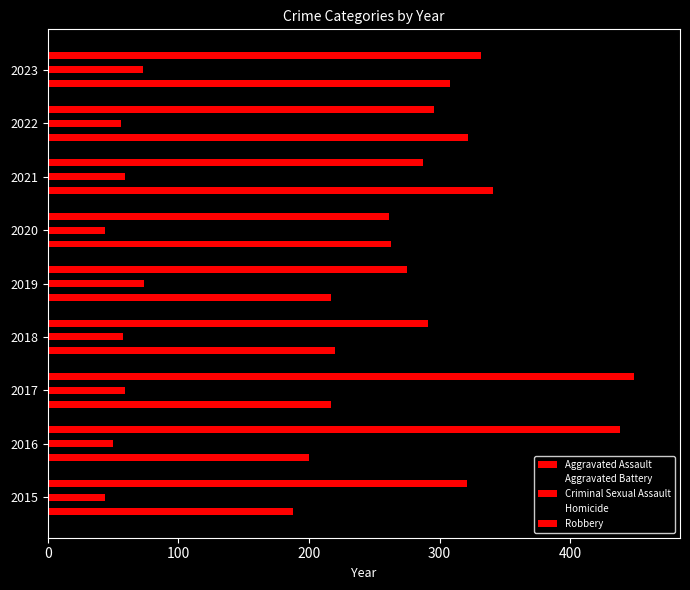

Count the number of categories in the chart.

9